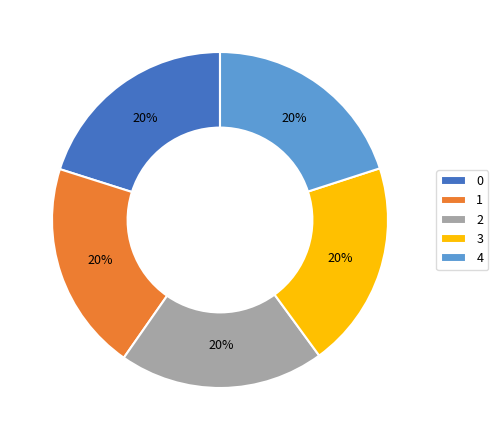

What percentage is the 1 slice, to the nearest percent?

20%